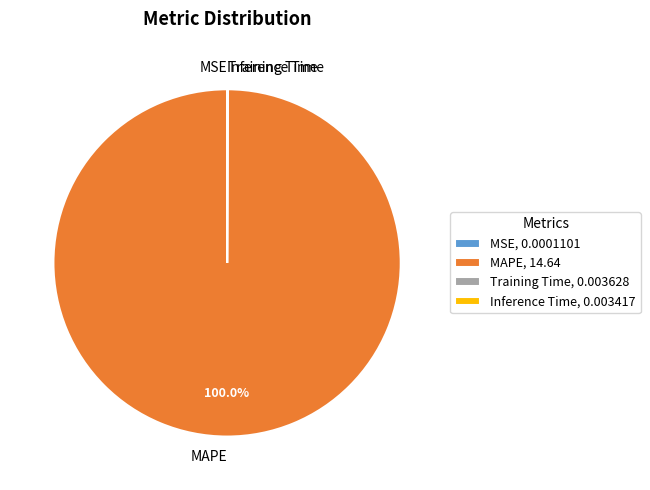

To the nearest percent, what is the difference between the largest and smallest slice percentages?

100%